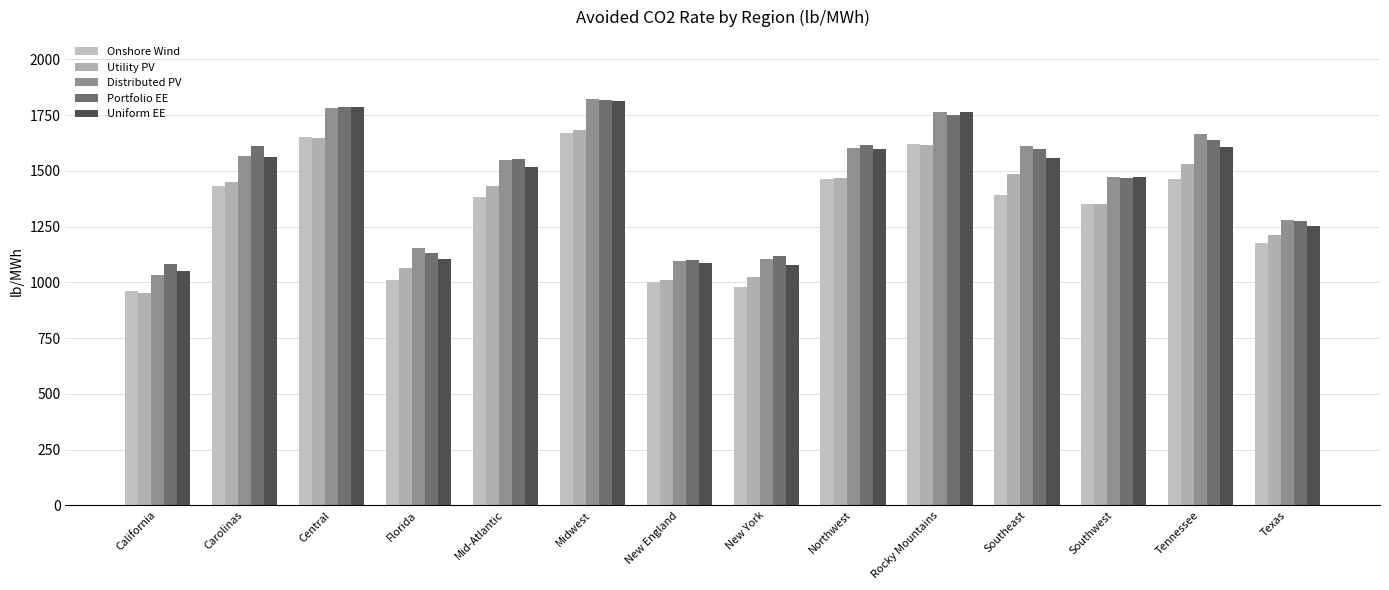

Reading left to right, what are all the values shown in this chart?

Onshore Wind: 962.0	1431.4	1651.2	1008.7	1381.7	1670.0	1001.0	980.7	1461.5	1618.7	1389.8	1352.3	1462.5	1176.3
Utility PV: 952.8	1450.6	1649.7	1064.3	1430.4	1684.7	1012.4	1024.3	1469.3	1616.1	1485.2	1351.7	1530.1	1213.5
Distributed PV: 1035.2	1567.2	1784.0	1155.6	1549.9	1823.8	1095.8	1106.7	1604.6	1763.2	1612.6	1472.7	1663.8	1280.3
Portfolio EE: 1083.1	1612.2	1787.3	1130.9	1554.2	1818.7	1100.6	1117.4	1615.2	1748.7	1597.1	1466.7	1640.7	1274.2
Uniform EE: 1050.1	1562.5	1787.5	1106.2	1518.5	1811.6	1087.2	1078.9	1598.0	1762.9	1559.3	1473.0	1609.3	1251.1